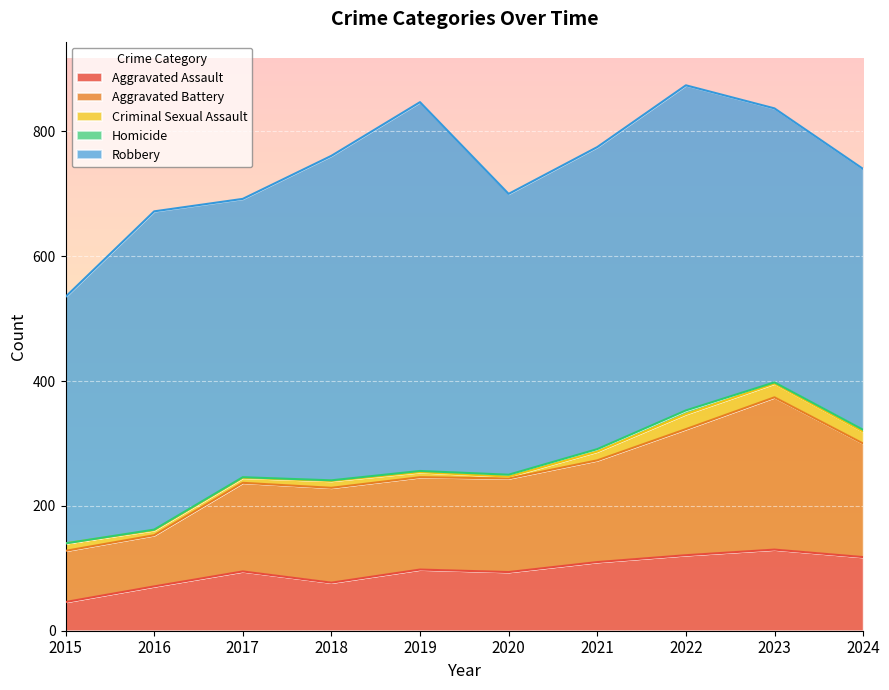

Rank the series by their maximum value, from highest to lowest.

Robbery, Aggravated Battery, Aggravated Assault, Criminal Sexual Assault, Homicide